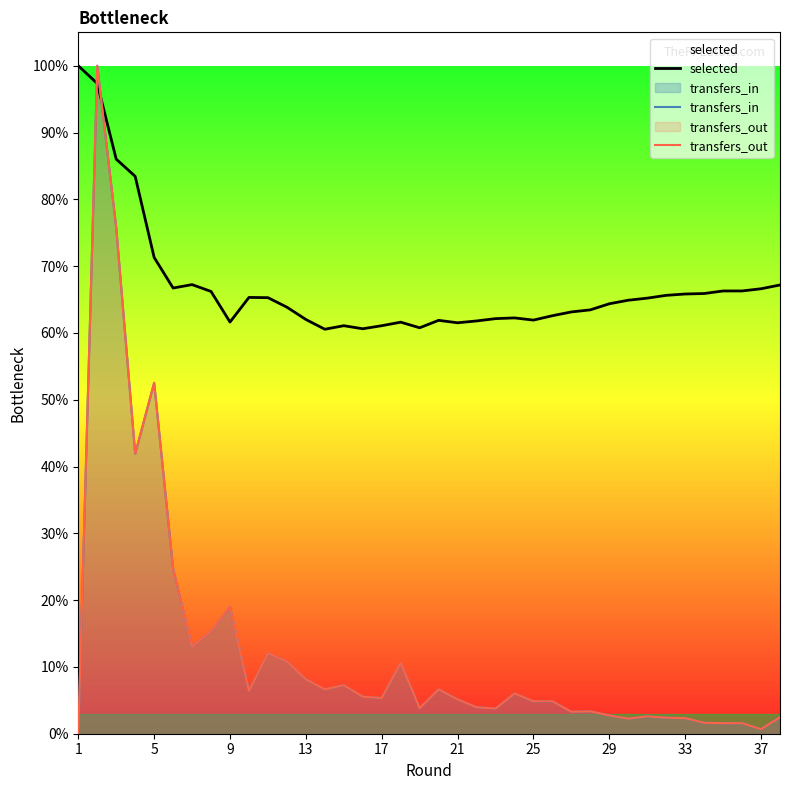

Is it true that selected equals 99.0 at 29?

False